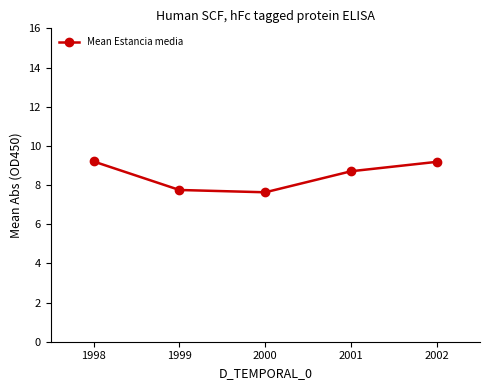

What is the ratio of the value at 1999 to the value at 2000?

1.0